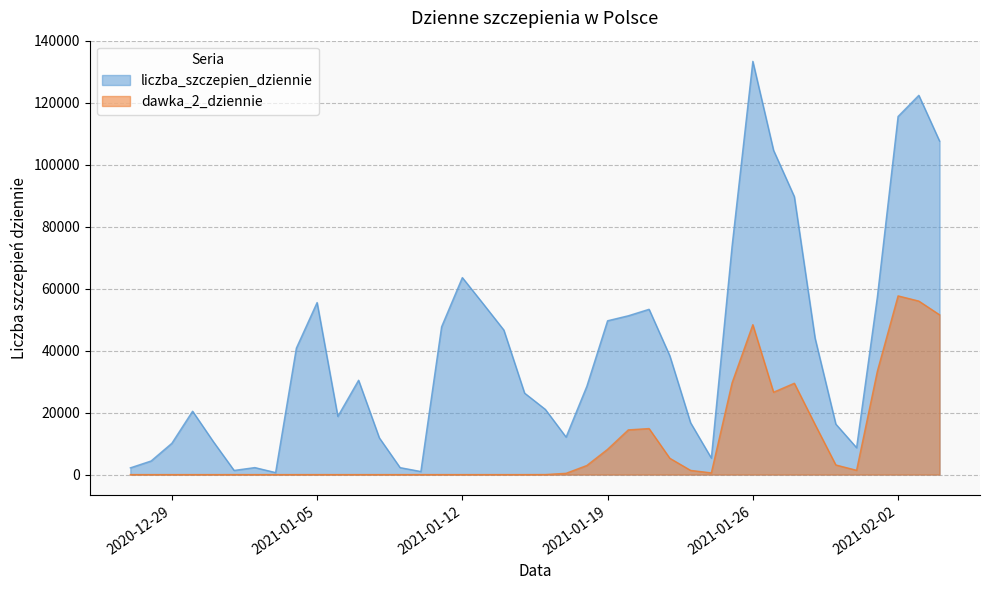

How many interior local valleys does the dawka_2_dziennie series have?

5